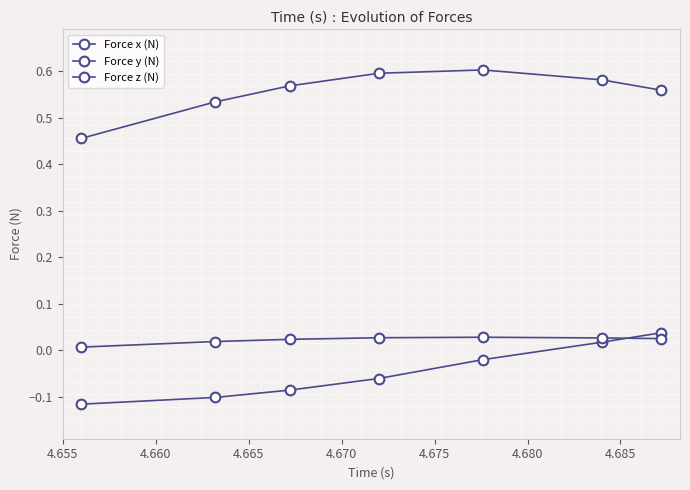

How many lines are shown in the chart?

3